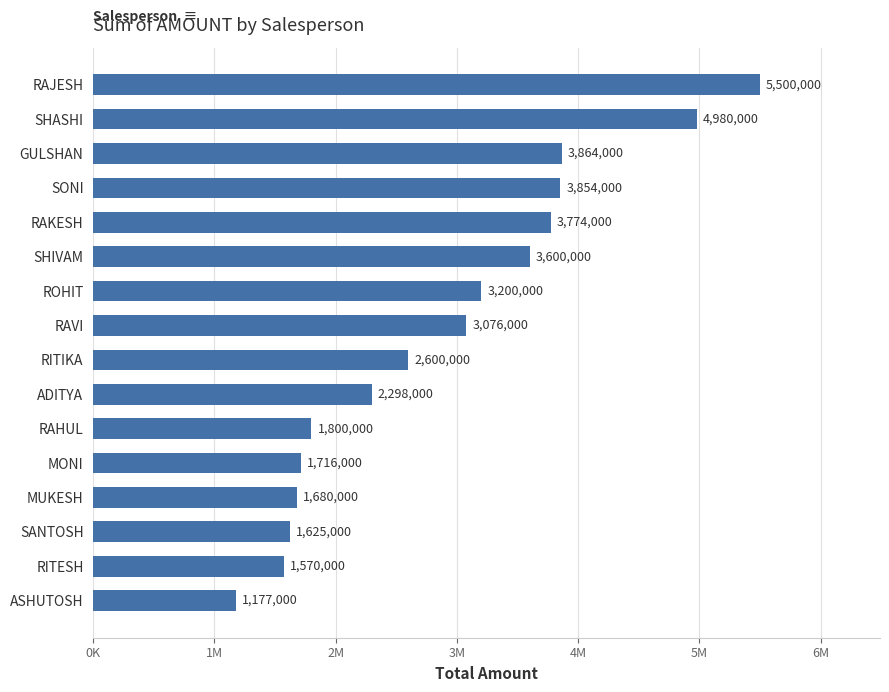

Does the chart contain any negative values?

No